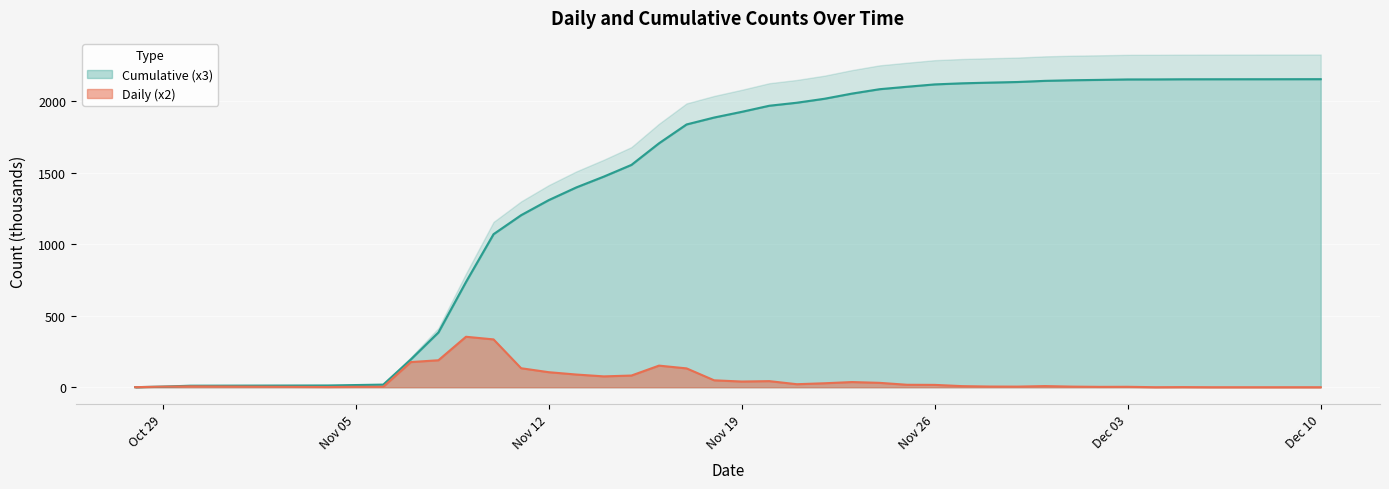

What is the difference between the maximum and minimum values in the Daily (x2) series?

353.0